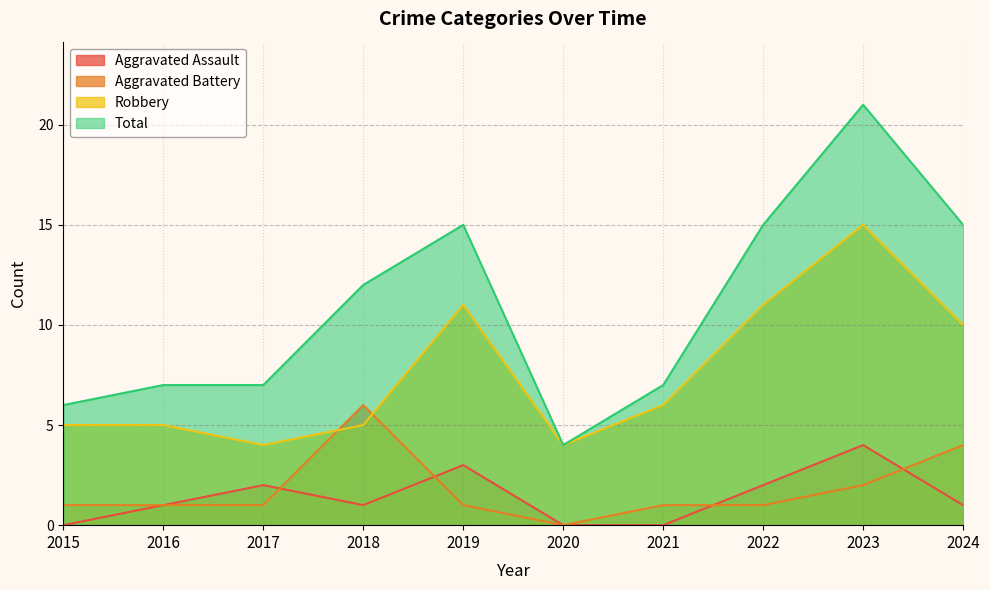

How many distinct data groups are displayed?

4